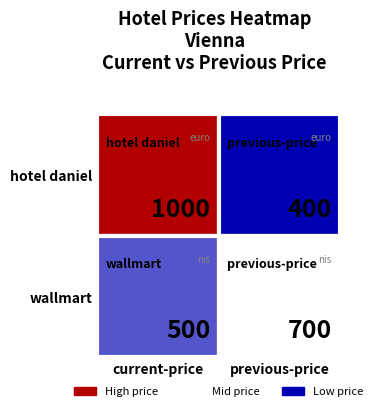

Which has a higher value, current-price or previous-price?

current-price